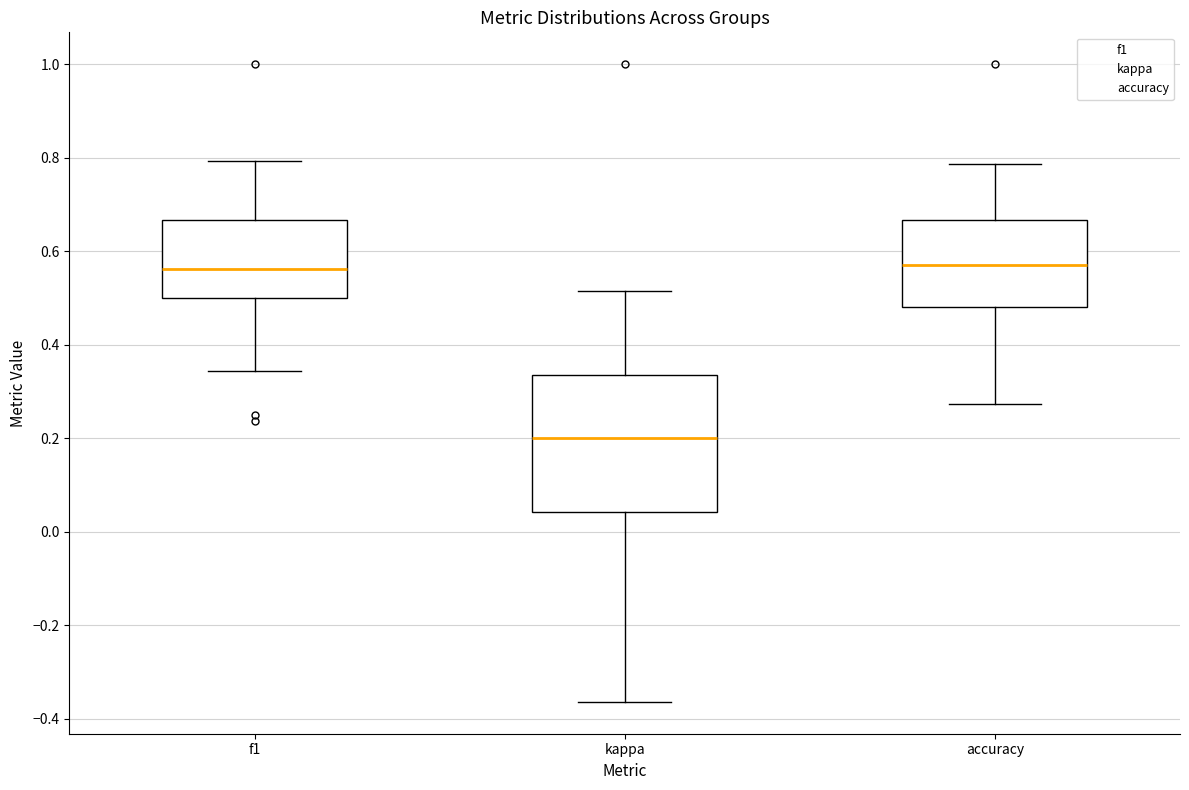

Comparing the boxes themselves (not the whiskers), which one is the tallest?

kappa